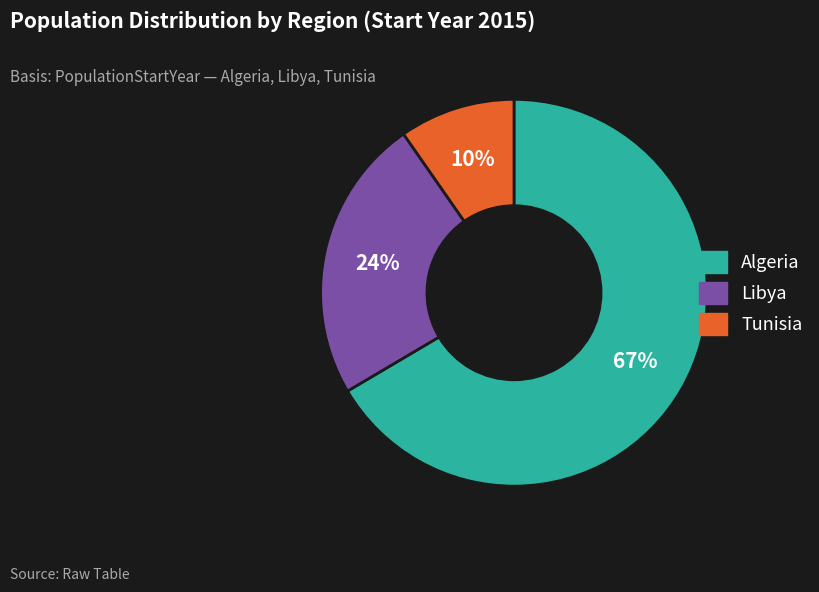

True or false: Libya accounts for 24% of the total.

True